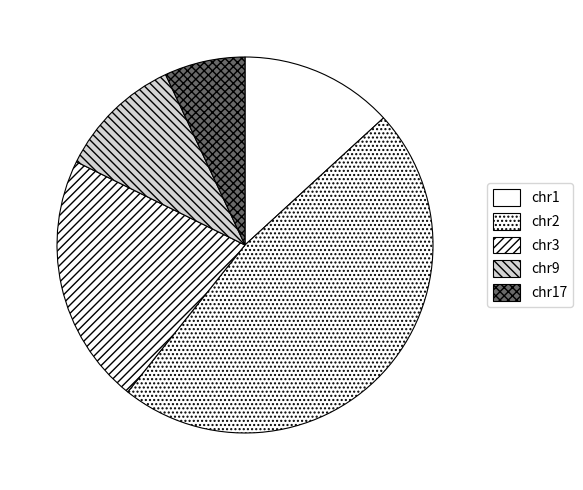

How many slices are in this pie chart?

5